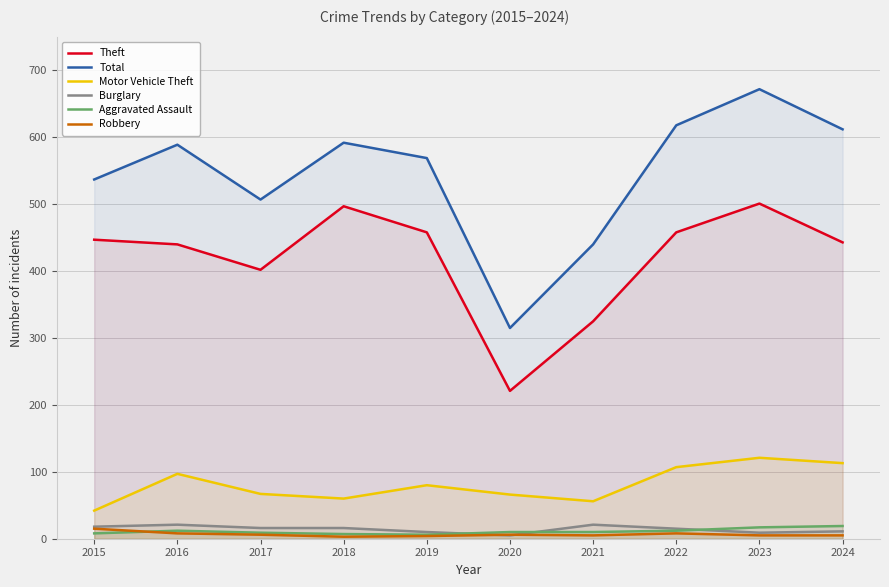

Reading left to right, what are all the values shown in this chart?

Theft: 2015=447	2016=440	2017=402	2018=497	2019=458	2020=221	2021=325	2022=458	2023=501	2024=443
Total: 2015=537	2016=589	2017=507	2018=592	2019=569	2020=315	2021=440	2022=618	2023=672	2024=612
Motor Vehicle Theft: 2015=42	2016=97	2017=67	2018=60	2019=80	2020=66	2021=56	2022=107	2023=121	2024=113
Burglary: 2015=18	2016=21	2017=16	2018=16	2019=10	2020=5	2021=21	2022=15	2023=9	2024=11
Aggravated Assault: 2015=8	2016=12	2017=9	2018=7	2019=6	2020=10	2021=10	2022=12	2023=17	2024=19
Robbery: 2015=15	2016=8	2017=6	2018=3	2019=4	2020=6	2021=5	2022=8	2023=5	2024=5